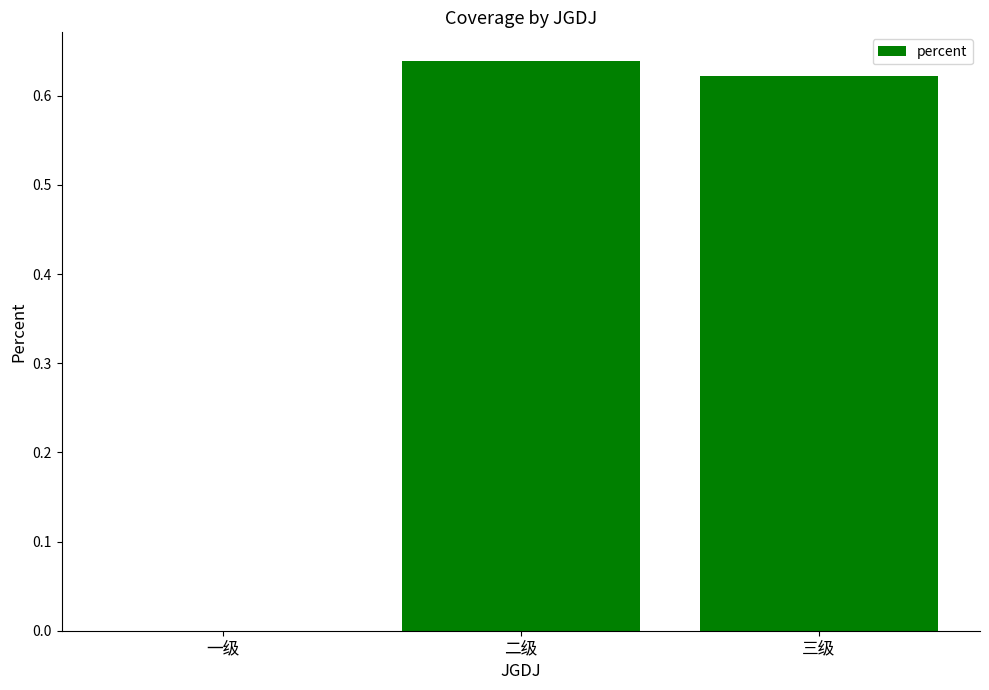

What is the change in value from 一级 to 三级?

+0.6